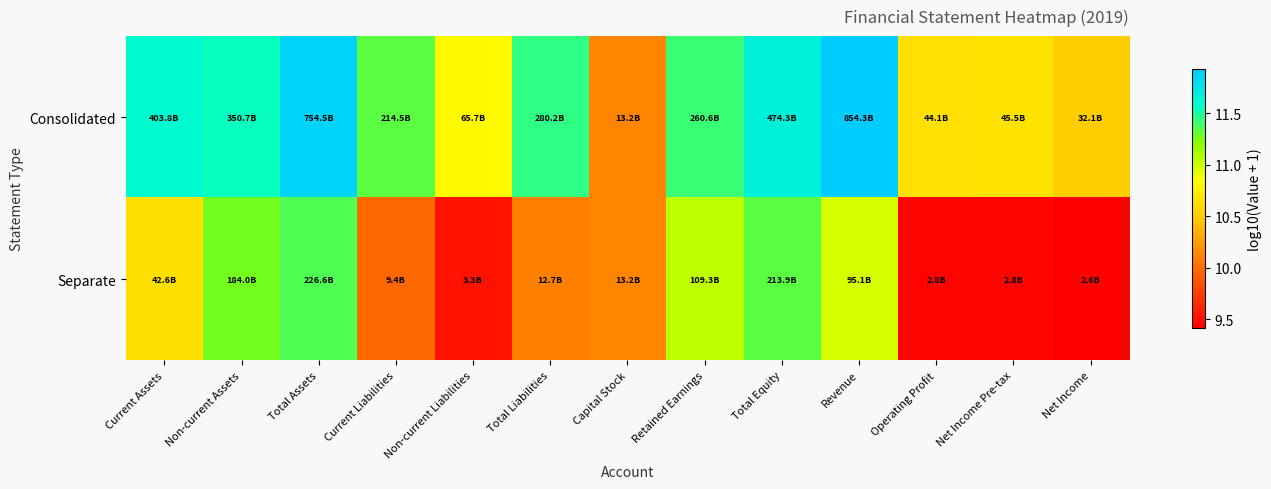

Reading left to right, transcribe all the data shown in this chart.

Consolidated: Current Assets=11.6	Non-current Assets=11.5	Total Assets=11.9	Current Liabilities=11.3	Non-current Liabilities=10.8	Total Liabilities=11.4	Capital Stock=10.1	Retained Earnings=11.4	Total Equity=11.7	Revenue=11.9	Operating Profit=10.6	Net Income Pre-tax=10.7	Net Income=10.5
Separate: Current Assets=10.6	Non-current Assets=11.3	Total Assets=11.4	Current Liabilities=10.0	Non-current Liabilities=9.5	Total Liabilities=10.1	Capital Stock=10.1	Retained Earnings=11.0	Total Equity=11.3	Revenue=11.0	Operating Profit=9.4	Net Income Pre-tax=9.4	Net Income=9.4